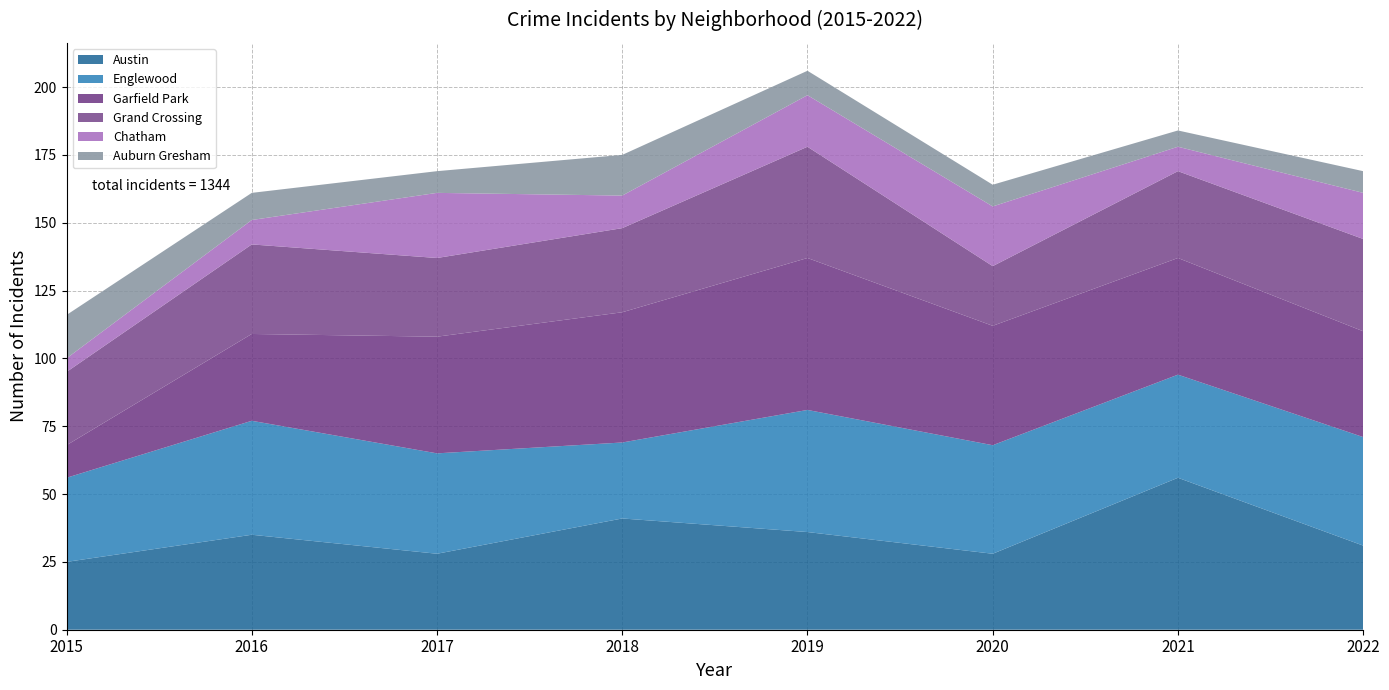

Reading left to right, transcribe all the data shown in this chart.

Austin: 25	35	28	41	36	28	56	31
Englewood: 31	42	37	28	45	40	38	40
Garfield Park: 12	32	43	48	56	44	43	39
Grand Crossing: 27	33	29	31	41	22	32	34
Chatham: 5	9	24	12	19	22	9	17
Auburn Gresham: 16	10	8	15	9	8	6	8